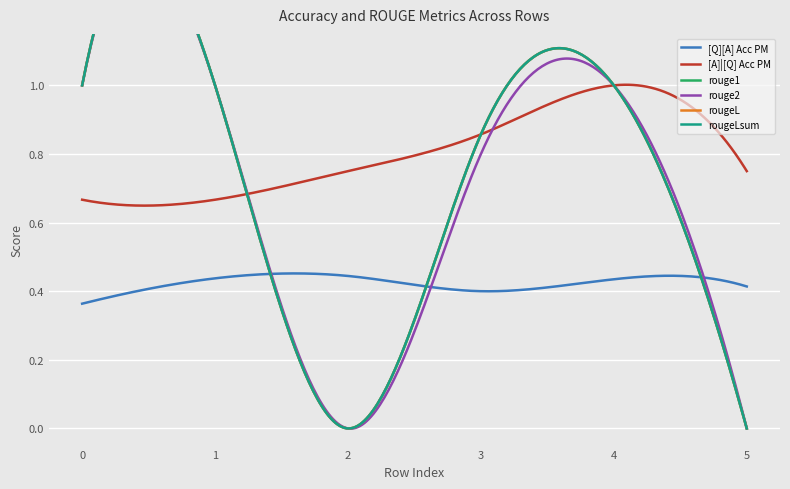

In rouge1, how many points are lower than both neighbors (excluding endpoints)?

1